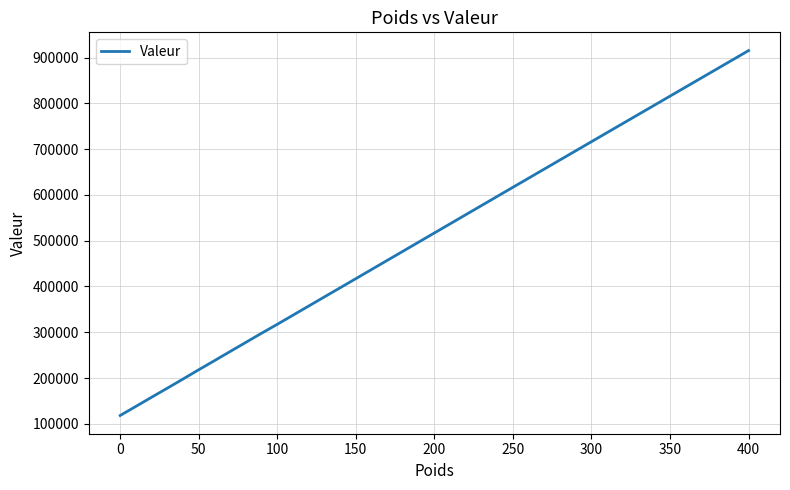

Count the number of data series in this chart.

1